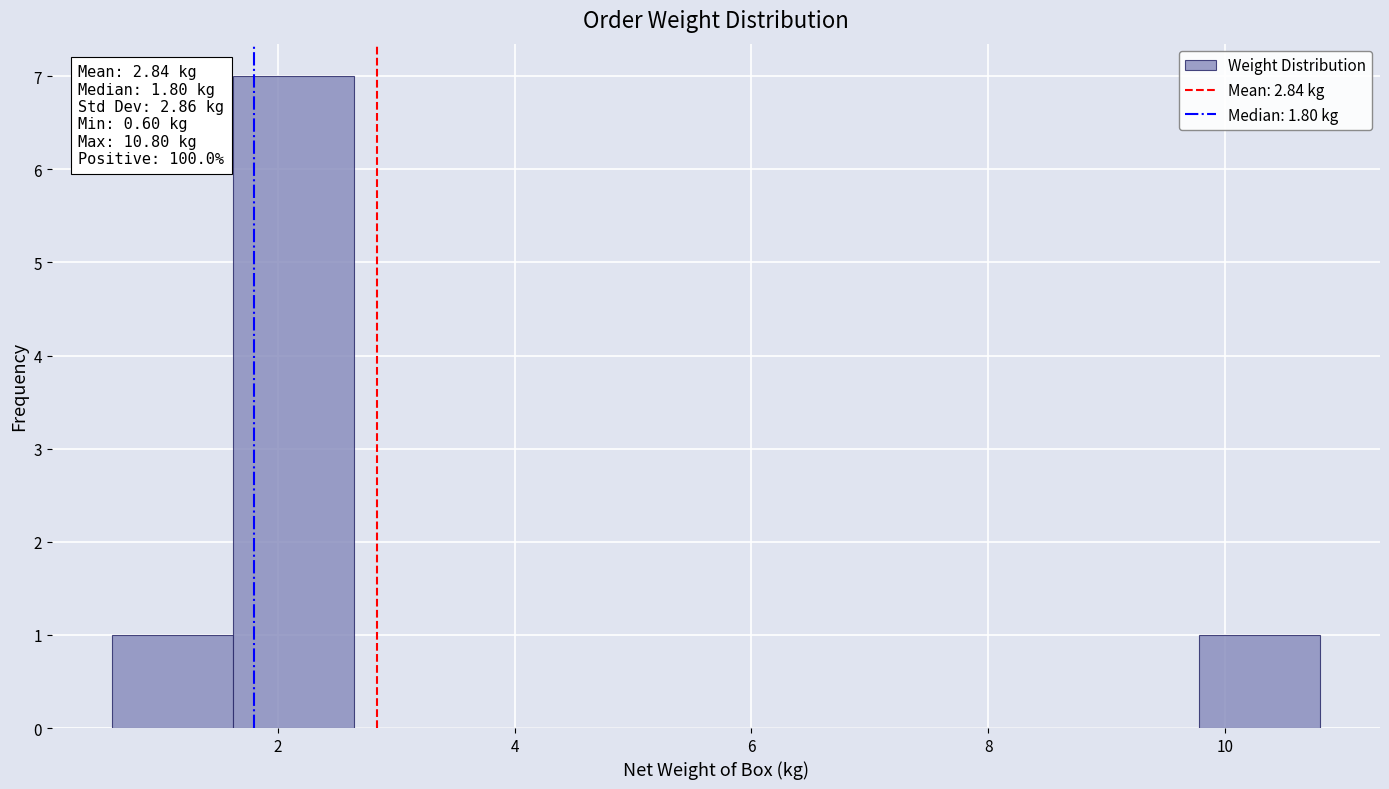

Over which range of the x-axis is the bar tallest?

1.62 to 2.64